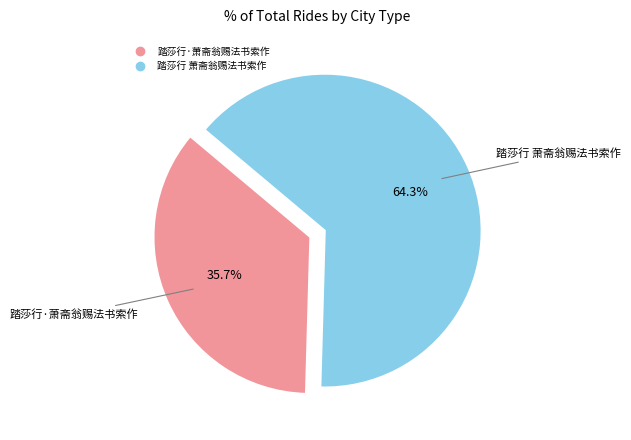

To the nearest percent, what is the combined percentage of 踏莎行 萧斋翁赐法书索作 and 踏莎行·萧斋翁赐法书索作?

100%